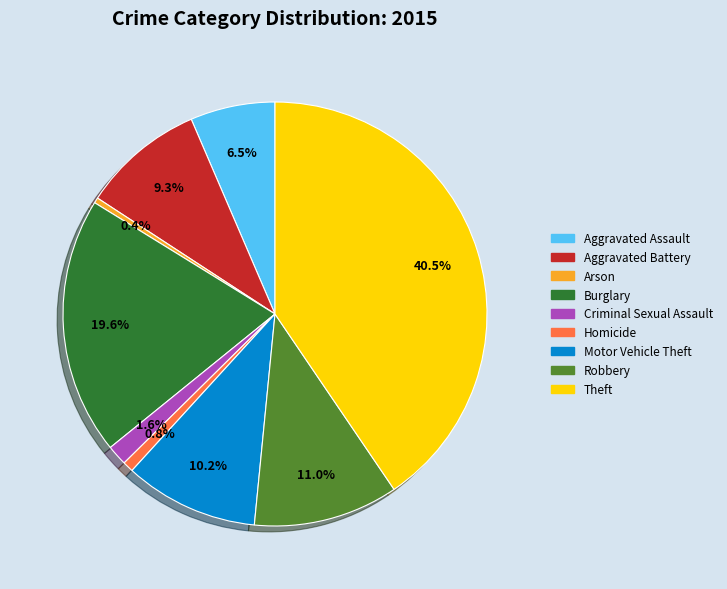

To the nearest percent, what portion does Criminal Sexual Assault represent?

2%